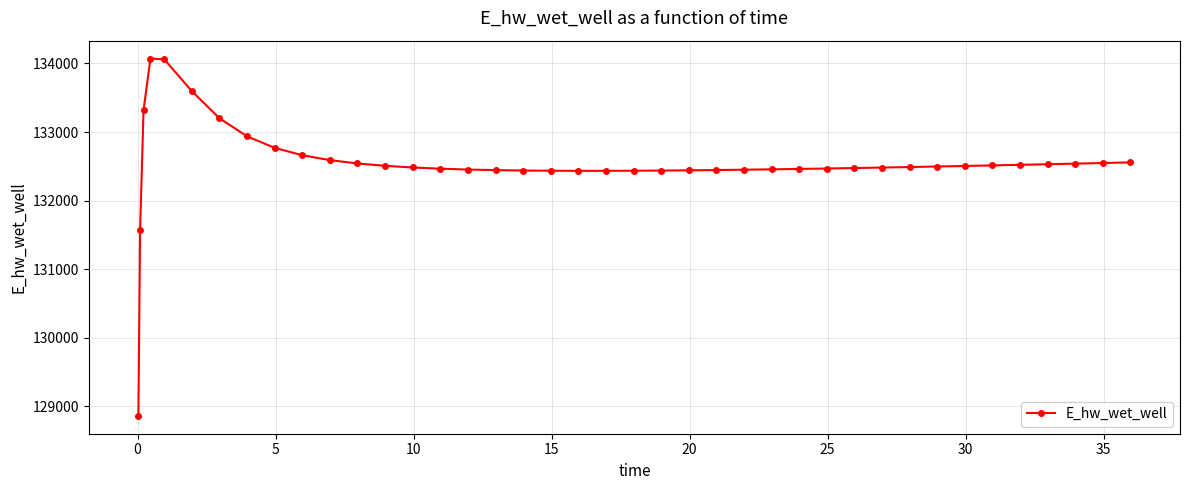

Count the number of categories in the chart.

40